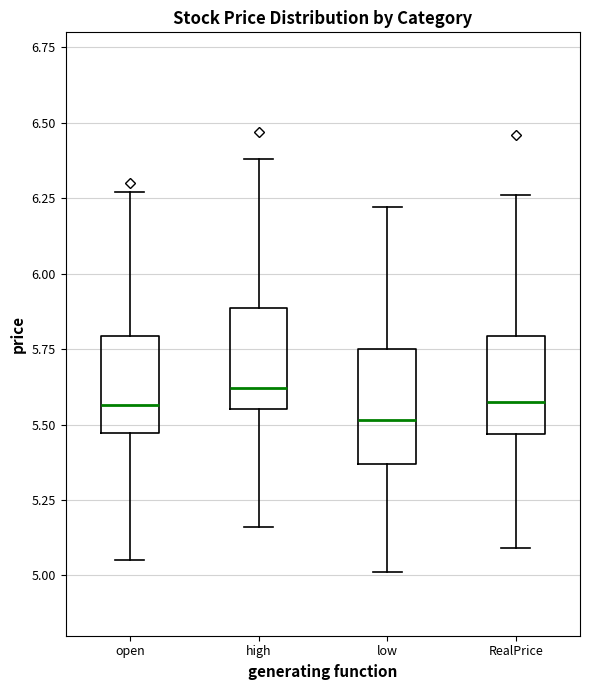

Reading left to right, transcribe this box plot: for each box, give where its median line is, the range the box spans, and where its two whiskers end, as read against the y-axis. The values are not printed on the chart, so give them approximately, as read against the axis.

open: median 5.55, box 5.45 to 5.80, whiskers 5.05 to 6.25
high: median 5.60, box 5.55 to 5.90, whiskers 5.15 to 6.40
low: median 5.50, box 5.35 to 5.75, whiskers 5.00 to 6.20
RealPrice: median 5.60, box 5.45 to 5.80, whiskers 5.10 to 6.25